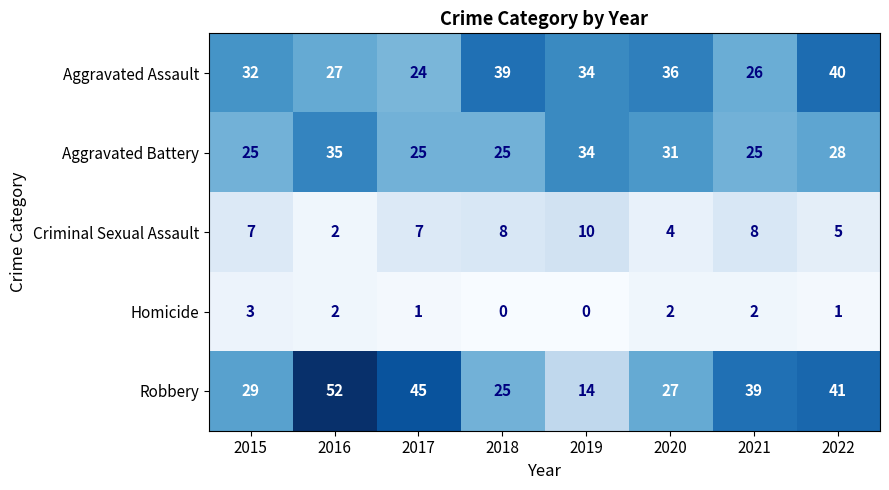

Rank the series by their maximum value, from lowest to highest.

Homicide, Criminal Sexual Assault, Aggravated Battery, Aggravated Assault, Robbery